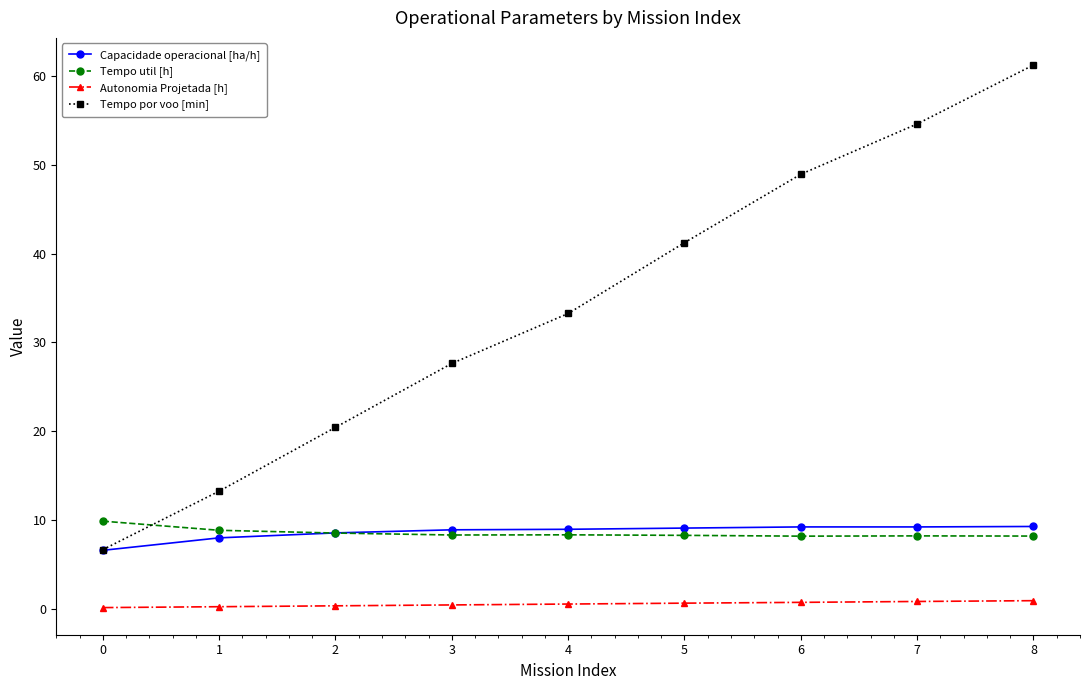

True or false: Tempo por voo [min] has more than 0 interior local peaks.

False